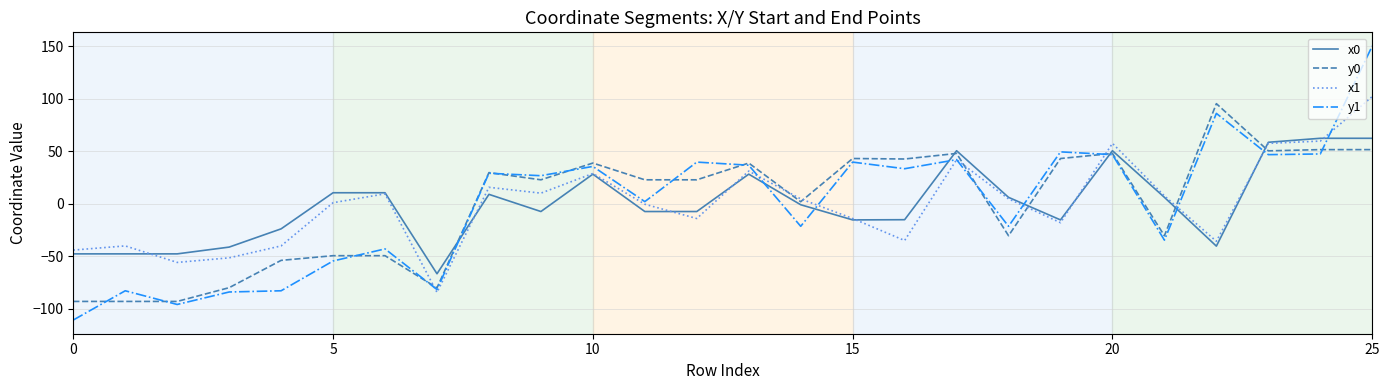

Which series has the largest range (max minus min)?

y1